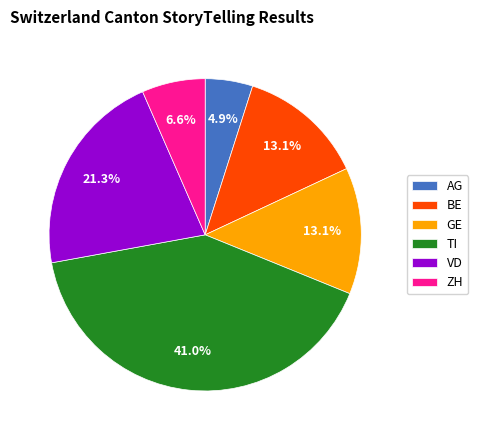

To the nearest percent, what is the difference between the largest and smallest slice percentages?

36%